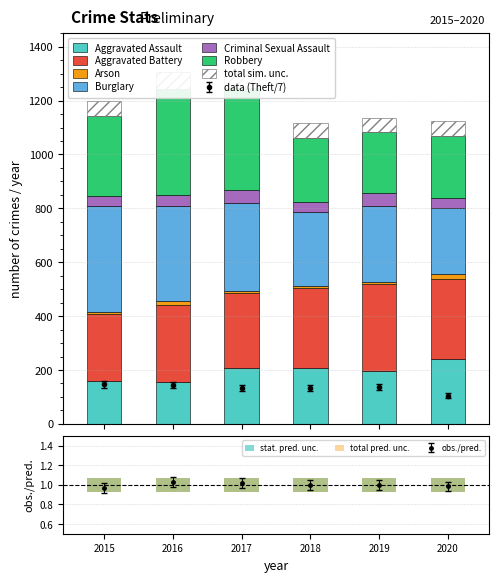

Reading right to left, extract all data points from this chart.

Aggravated Assault: 2020=242	2019=197	2018=206	2017=207	2016=154	2015=160
Aggravated Battery: 2020=294	2019=321	2018=297	2017=277	2016=288	2015=246
Arson: 2020=20	2019=8	2018=9	2017=9	2016=13	2015=11
Burglary: 2020=245	2019=281	2018=273	2017=327	2016=352	2015=393
Criminal Sexual Assault: 2020=36	2019=51	2018=40	2017=47	2016=43	2015=34
Robbery: 2020=233	2019=224	2018=237	2017=381	2016=394	2015=297